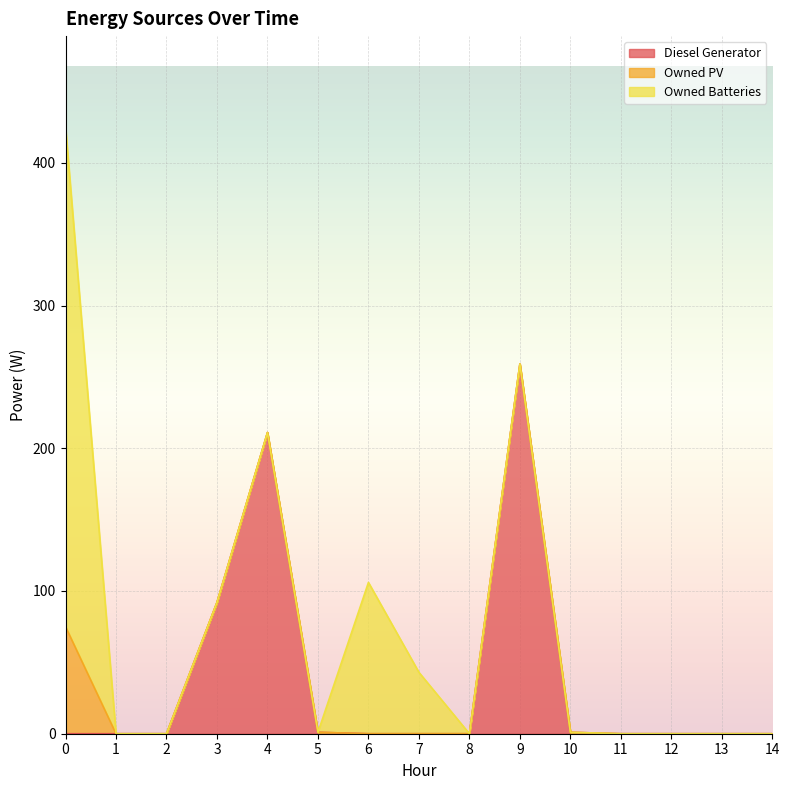

How many intersections are there between Owned Batteries and Diesel Generator?

1